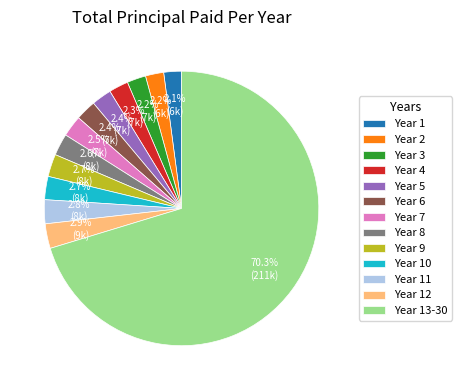

To the nearest percent, what is the difference between the largest and smallest slice percentages?

68%